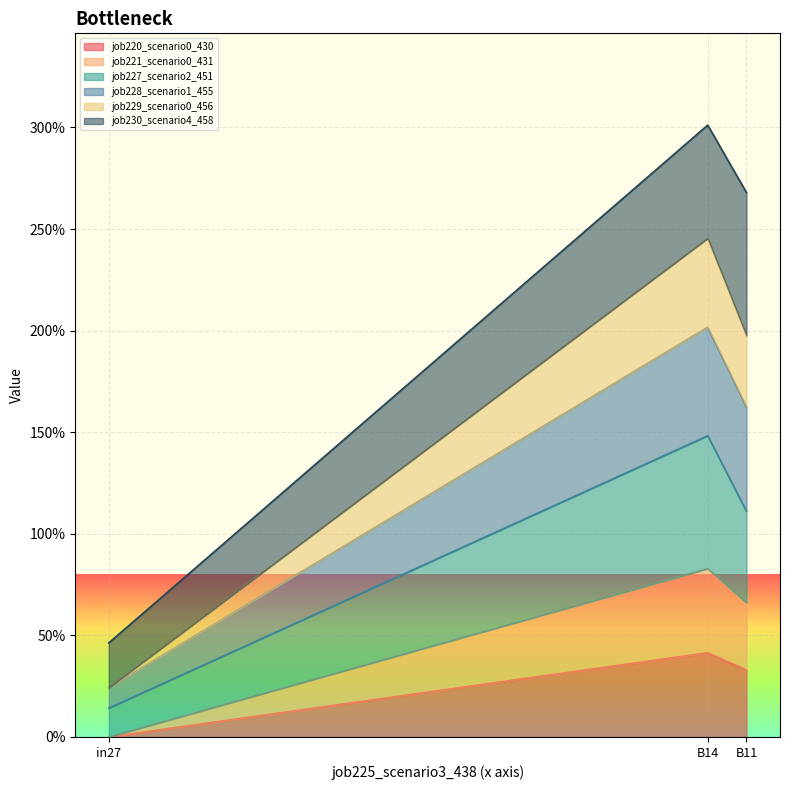

At how many categories does at least one series exceed 2?

2